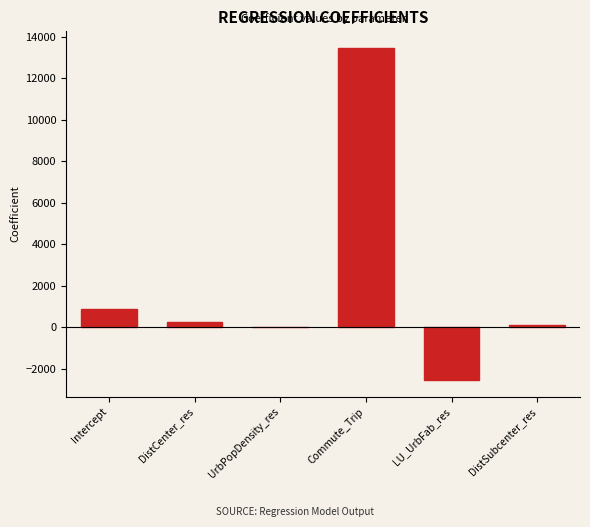

Reading left to right, list all the values displayed in this chart.

Intercept=865.9	DistCenter_res=266.6	UrbPopDensity_res=0.1	Commute_Trip=13459.3	LU_UrbFab_res=-2533.6	DistSubcenter_res=95.4